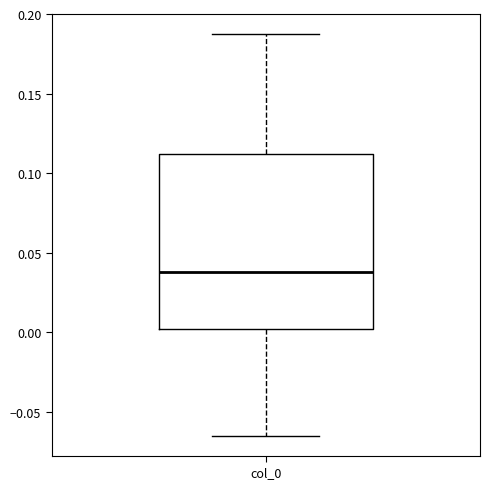

Transcribe this box plot: give where the median line is, the range the box spans, and where the two whiskers end, as read against the y-axis. The values are not printed on the chart, so give them approximately, as read against the axis.

median 0.040, box 0.000 to 0.110, whiskers -0.065 to 0.185